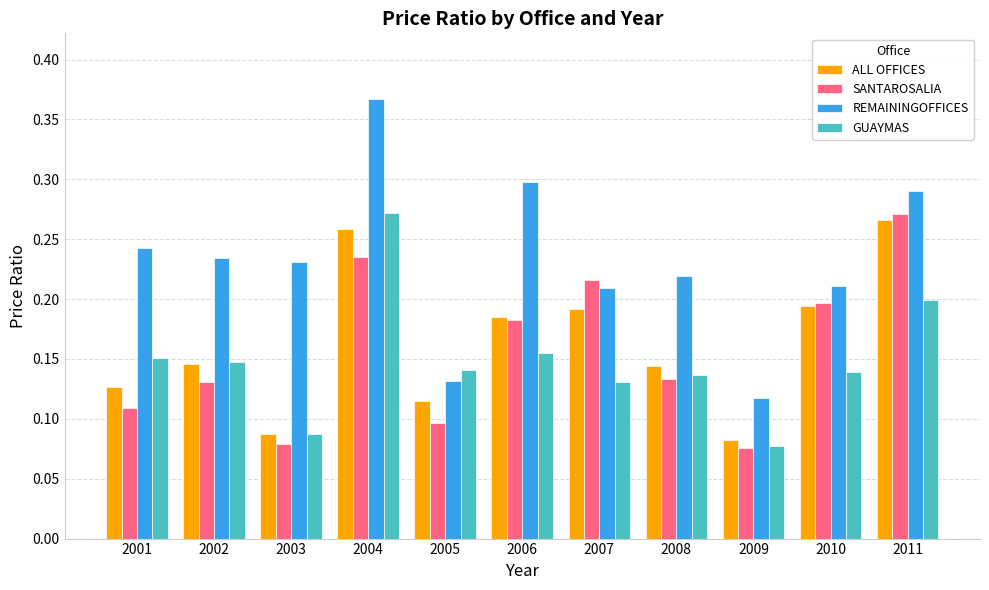

Which category has the highest value in the SANTAROSALIA series?

2011